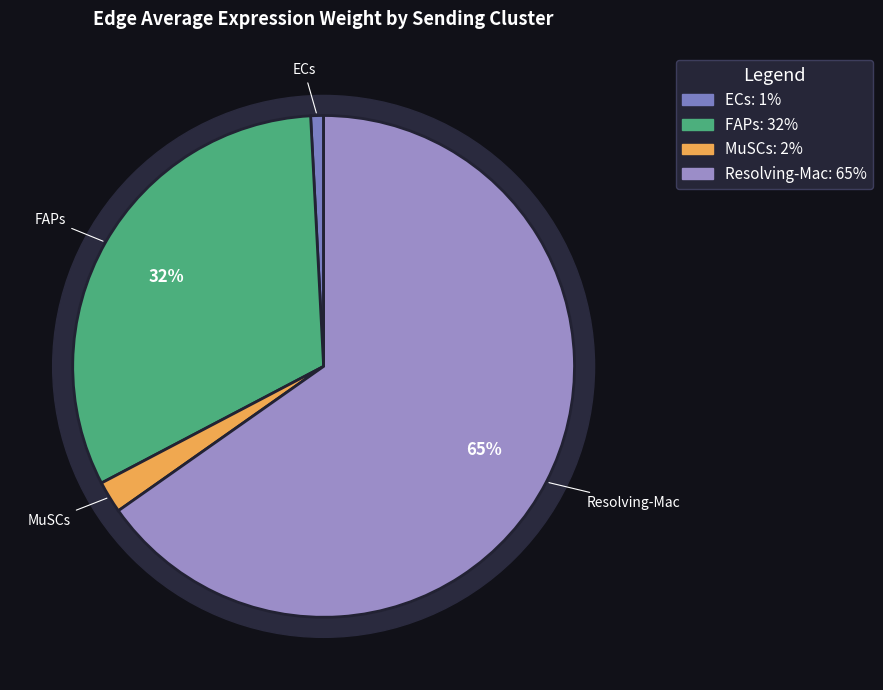

Approximately how many times larger is the value at Resolving-Mac compared to FAPs?

2.0